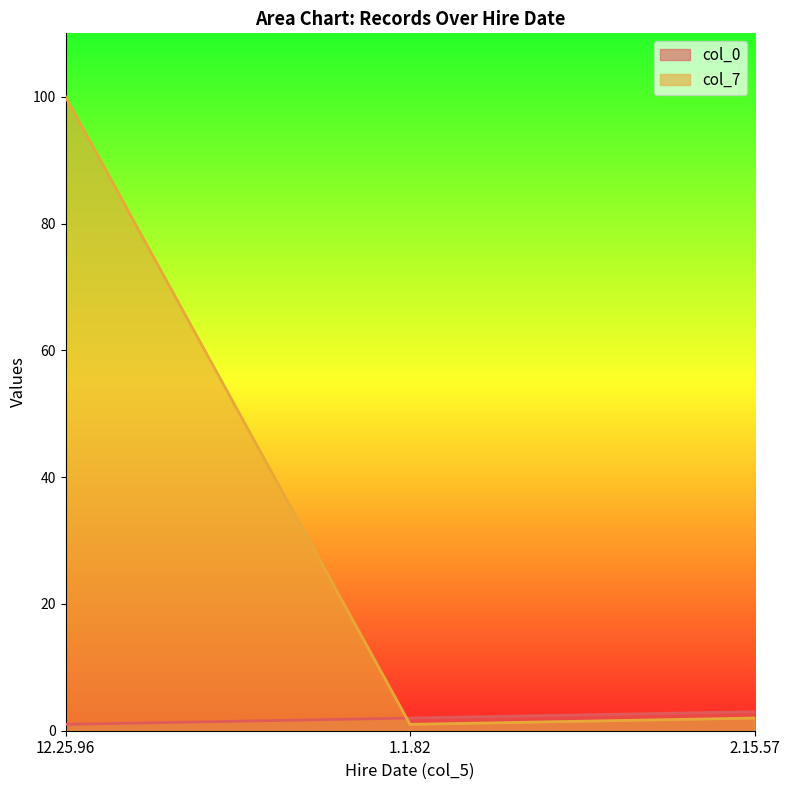

List the labels in order of col_7 value, smallest first.

1.1.82, 2.15.57, 12.25.96